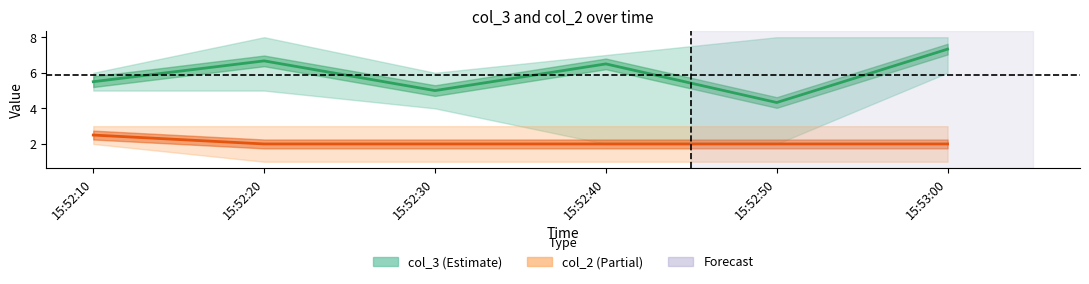

How many distinct data groups are displayed?

2